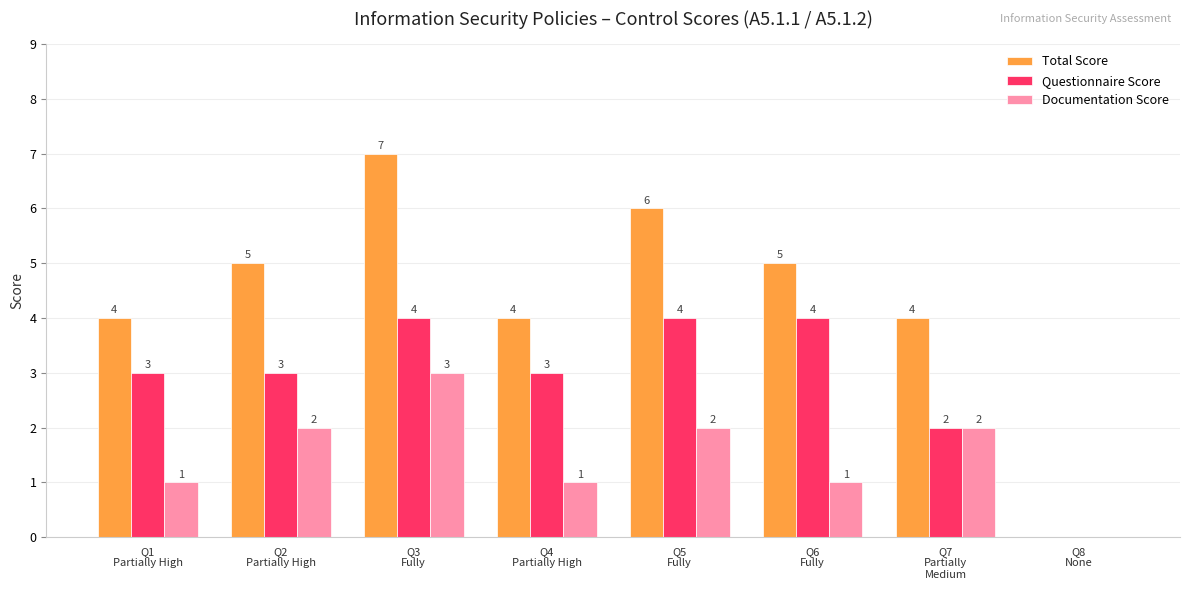

What is the maximum value shown in the chart?

7